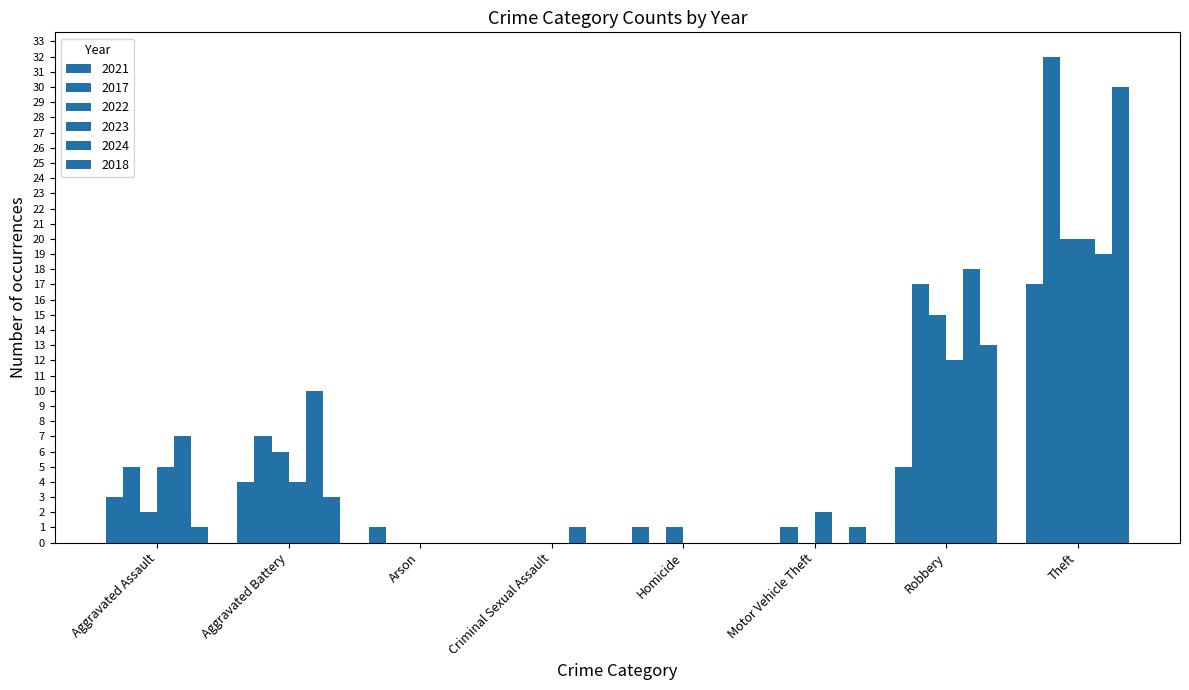

Count the number of categories in the chart.

8